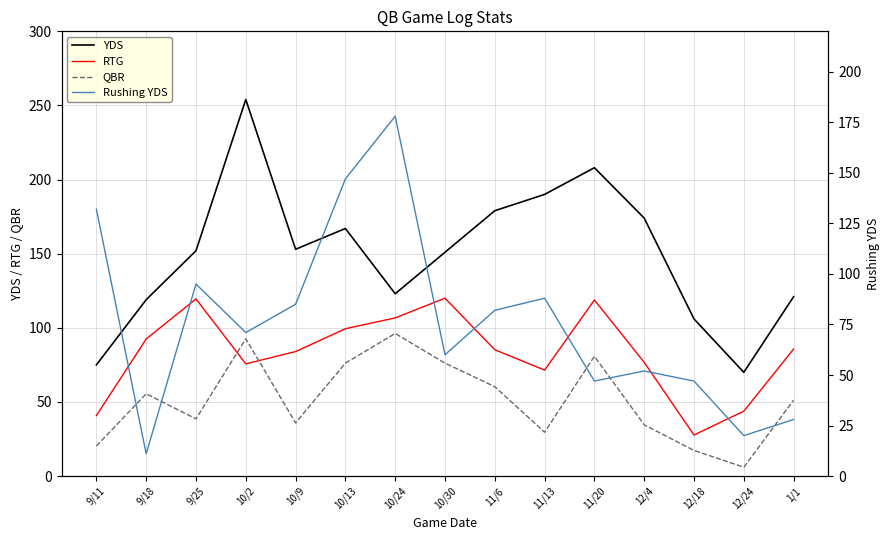

At which category does RTG reach its first local peak?

9/25